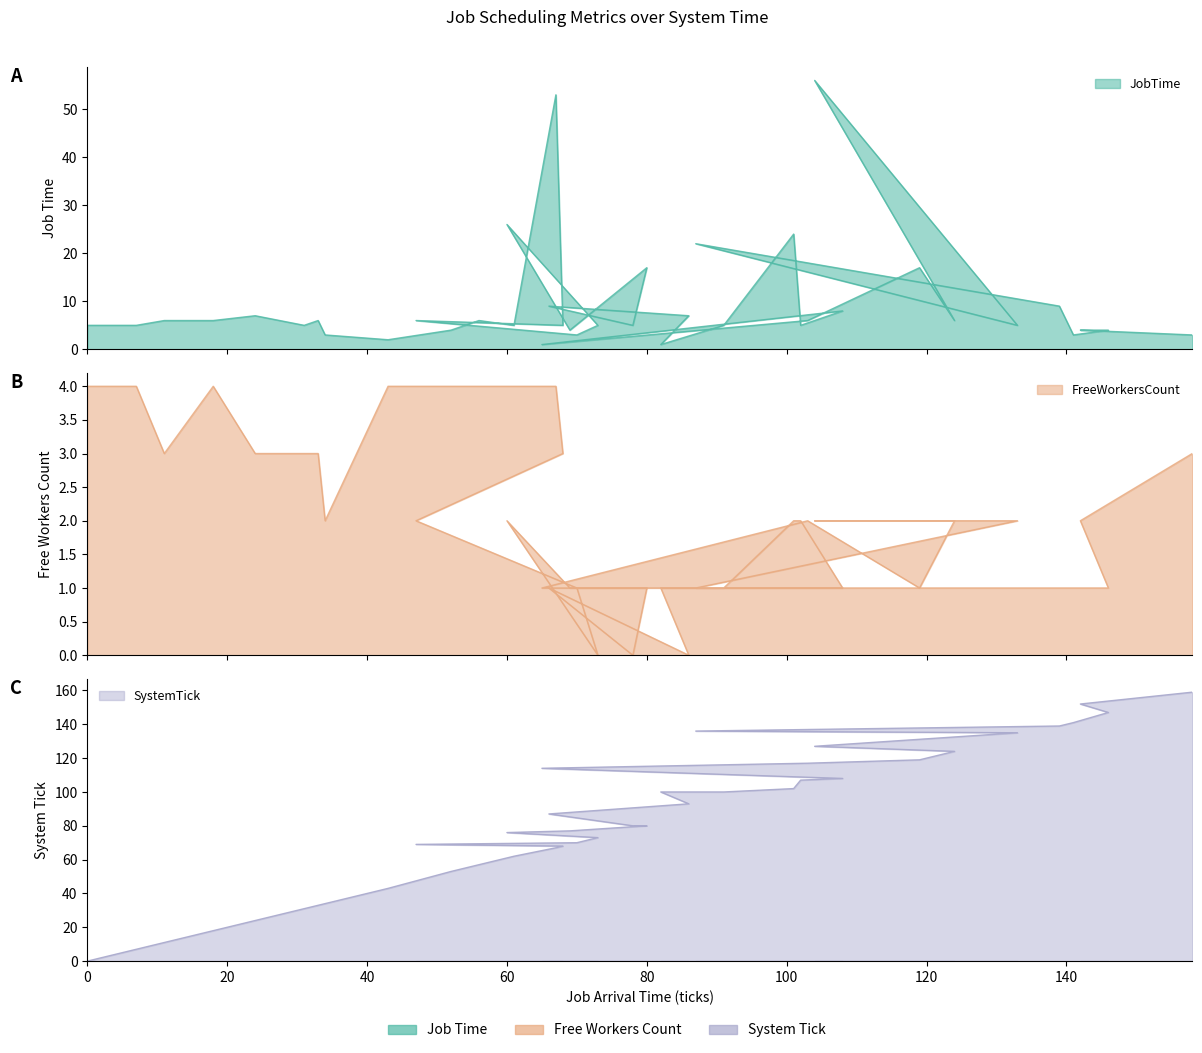

How many values in the FreeWorkersCount series are below 2?

16